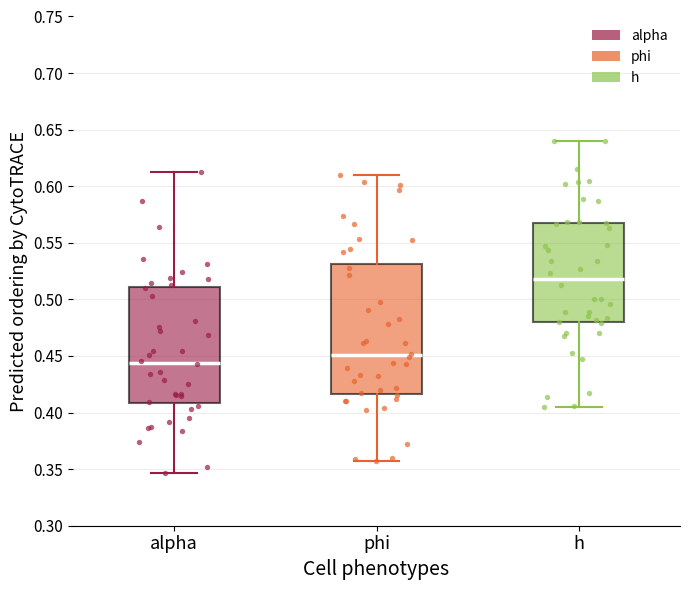

Reading left to right, transcribe this box plot: for each box, give where its median line is, the range the box spans, and where its two whiskers end, as read against the y-axis. The values are not printed on the chart, so give them approximately, as read against the axis.

alpha: median 0.445, box 0.410 to 0.510, whiskers 0.345 to 0.610
phi: median 0.450, box 0.415 to 0.530, whiskers 0.355 to 0.610
h: median 0.520, box 0.480 to 0.570, whiskers 0.405 to 0.640